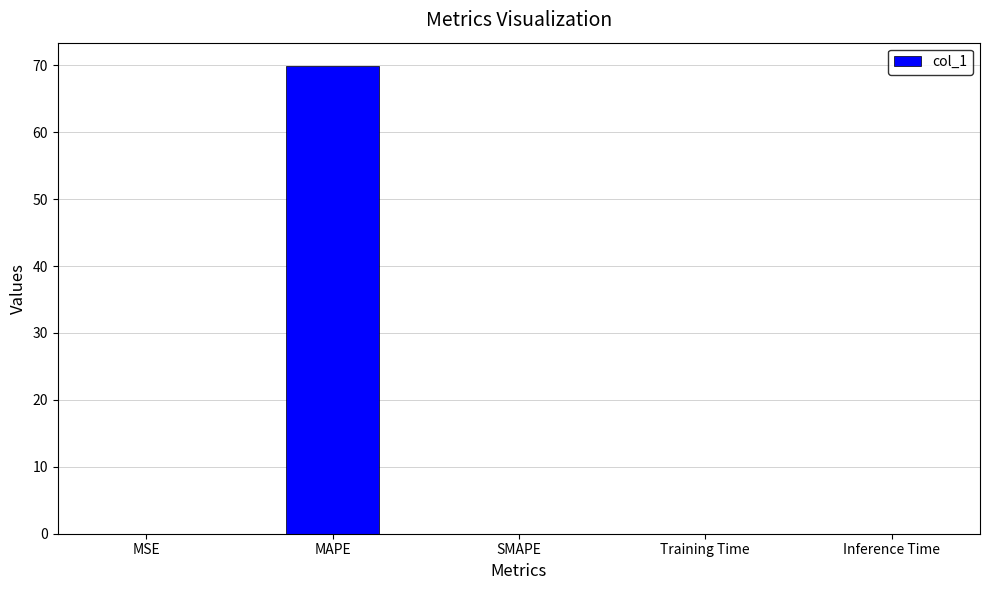

What is the greatest value displayed?

69.9